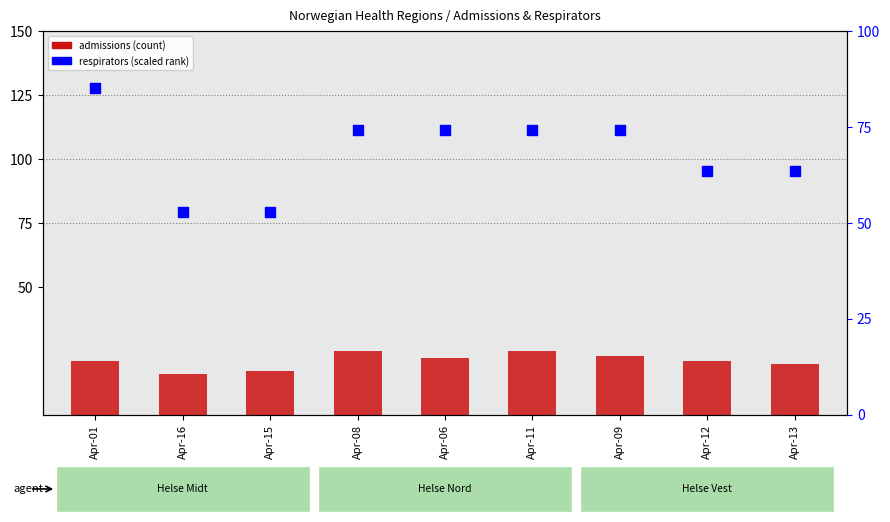

Which series has the largest total across all categories?

respirators (scaled)